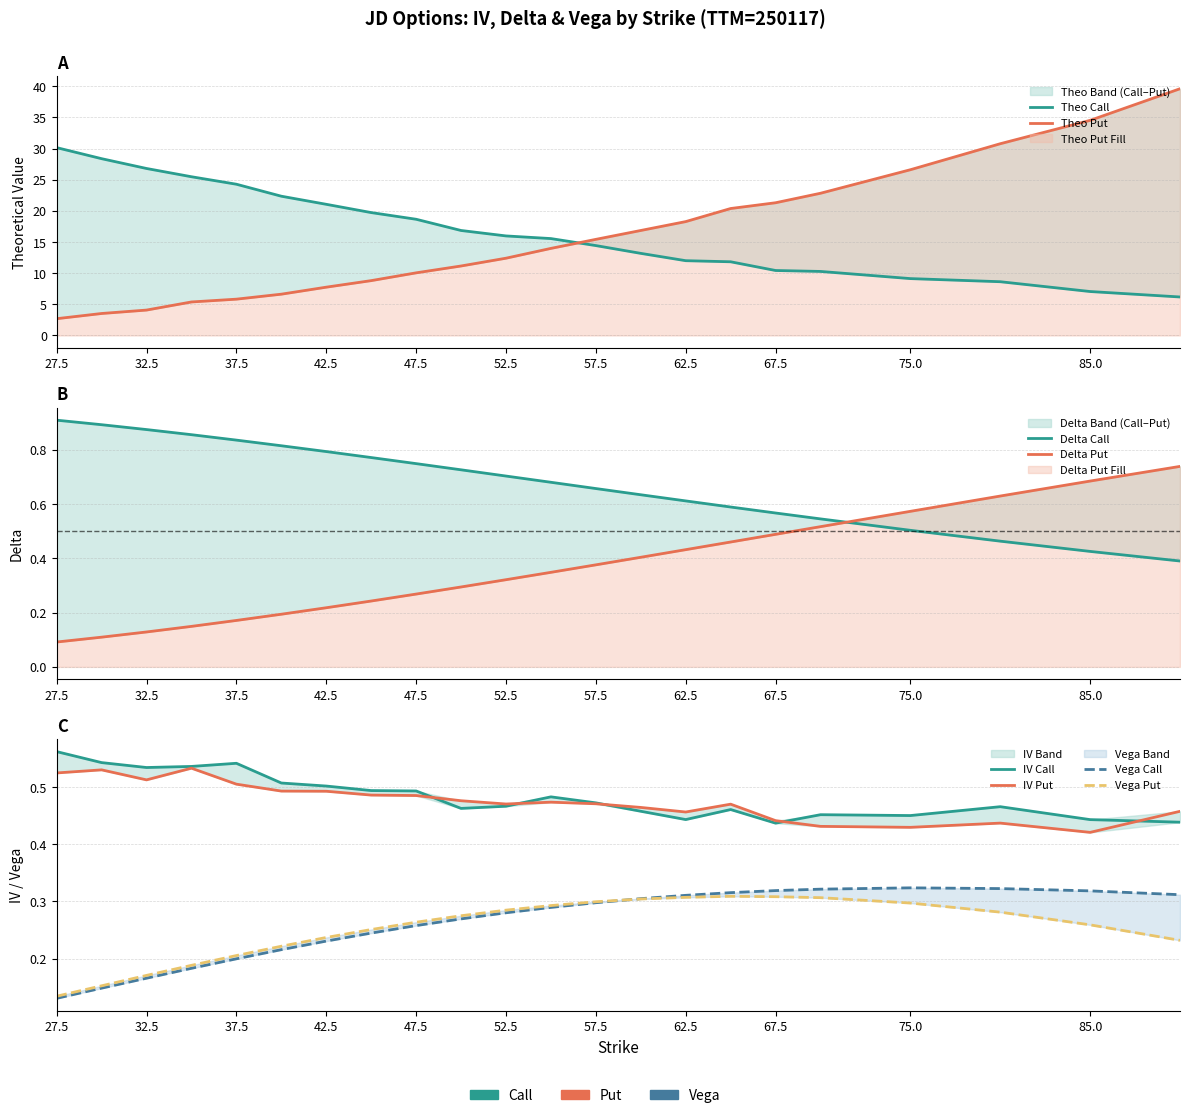

In iv_put, how many points are lower than both neighbors (excluding endpoints)?

5